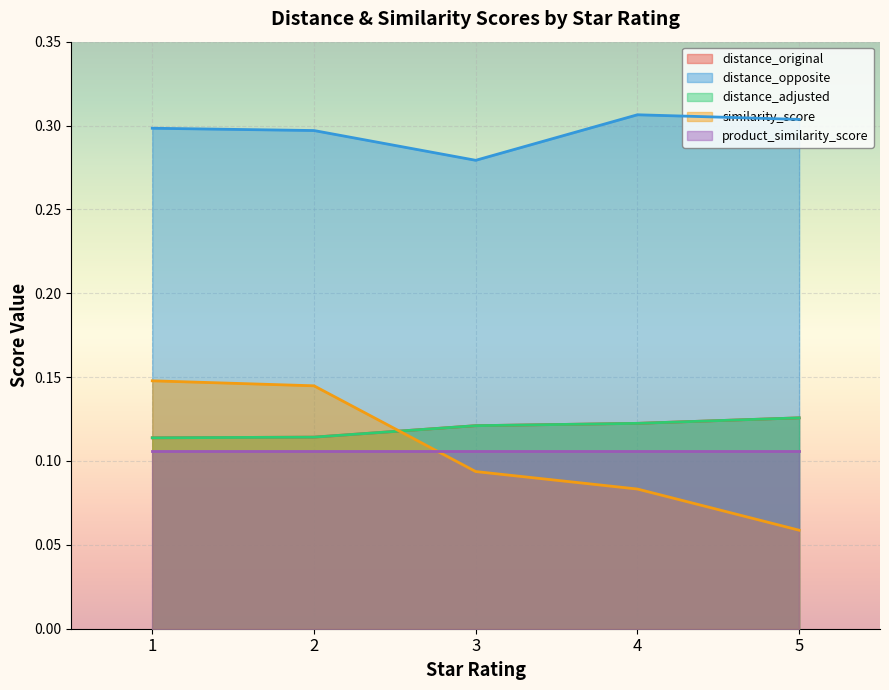

What are all the series names shown in the legend?

distance_original, distance_opposite, distance_adjusted, similarity_score, product_similarity_score